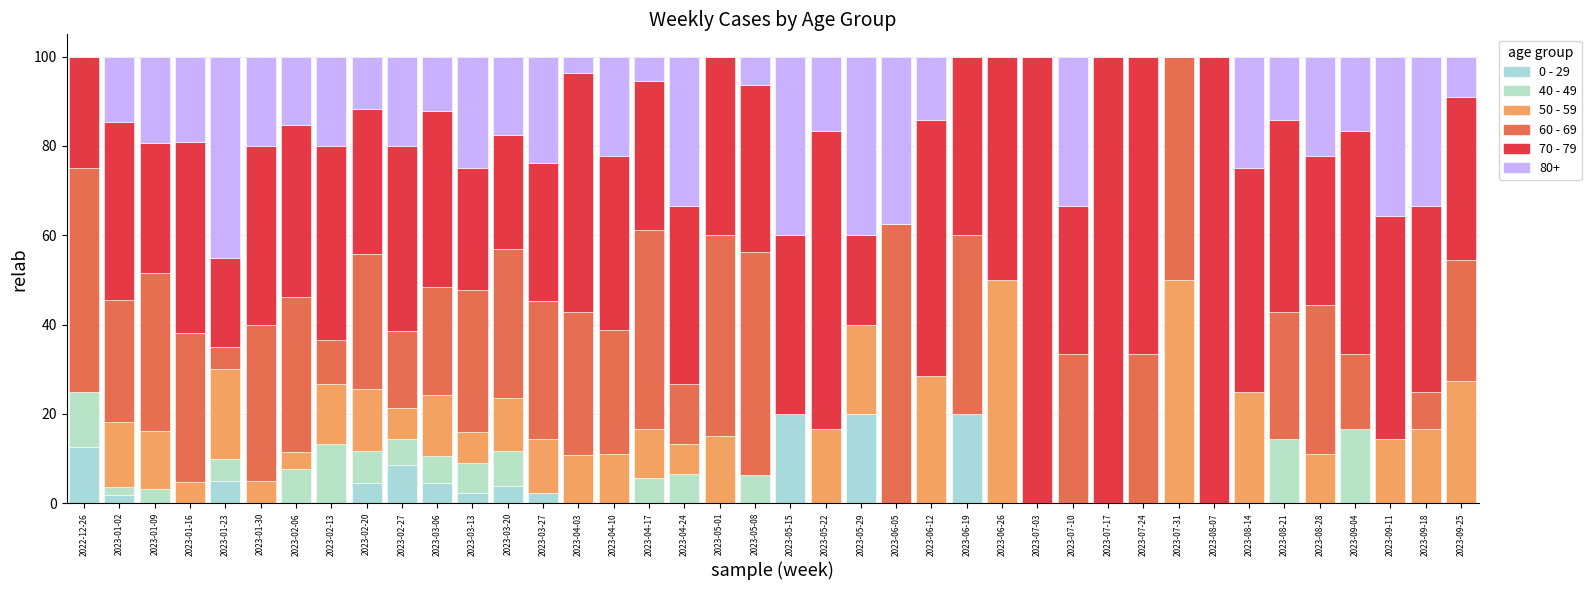

Count the number of data series in this chart.

6